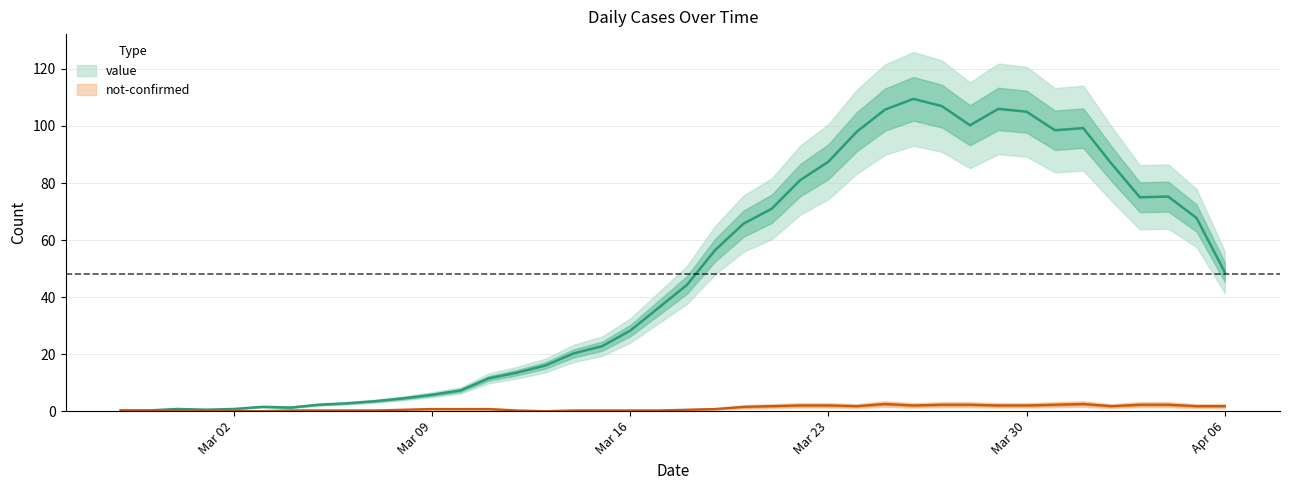

What is the difference between the highest and lowest values at 2020-03-08?

6